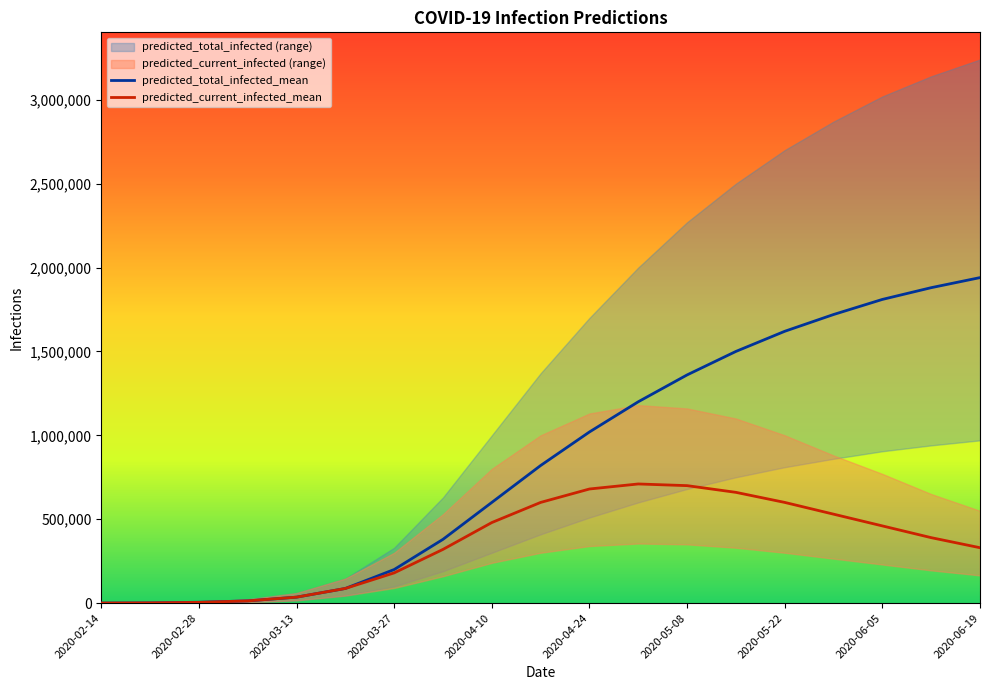

What is the spread (max minus min) of values at 2020-06-12?

2945000